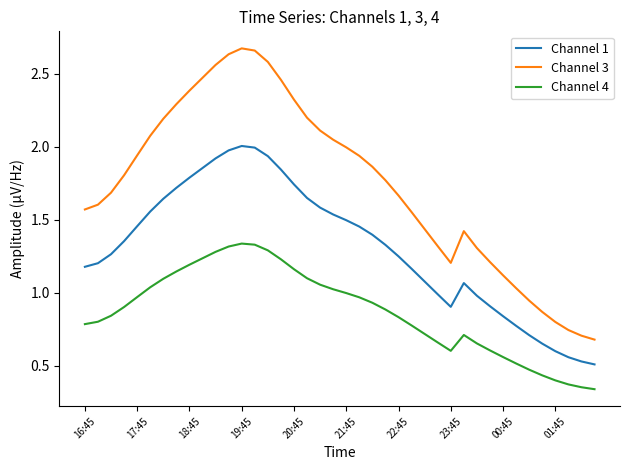

Which series has the widest spread of values?

Channel 3